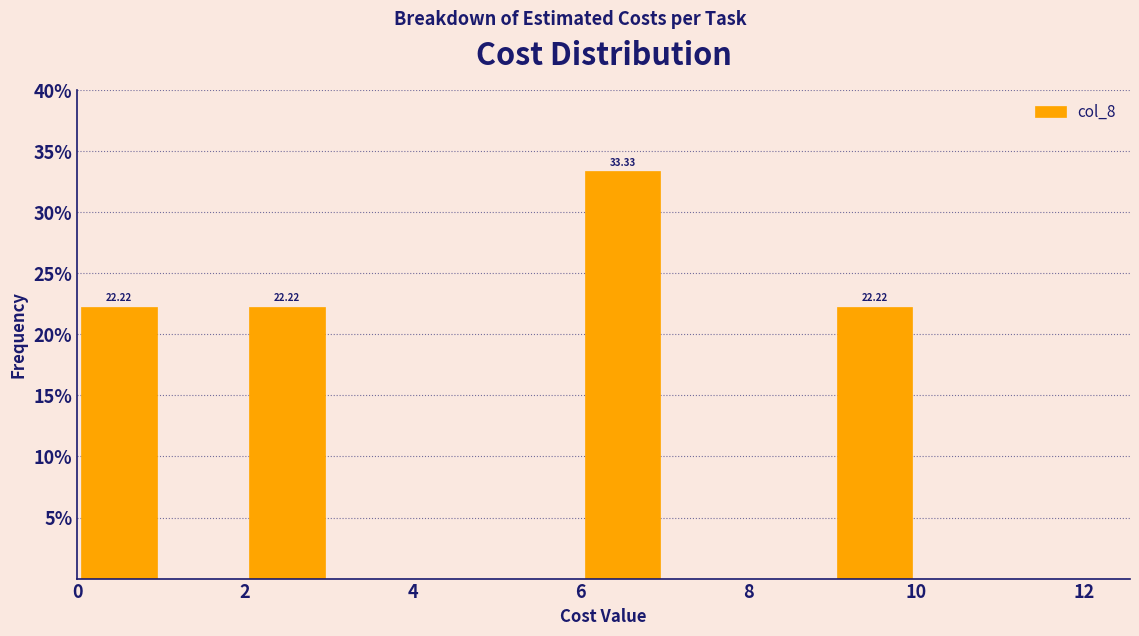

Over which range of the x-axis is the bar tallest?

6 to 7